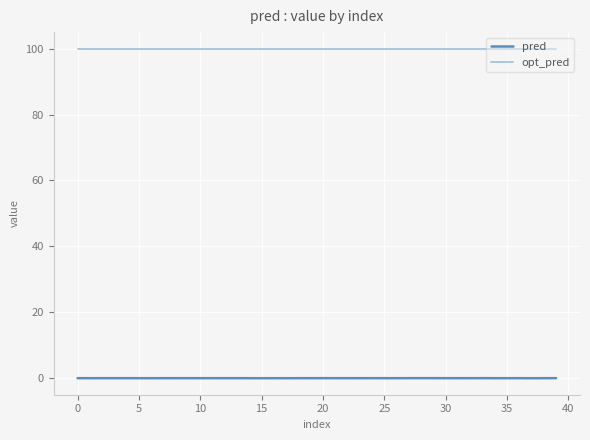

What is the sum of all opt_pred values?

4000.0